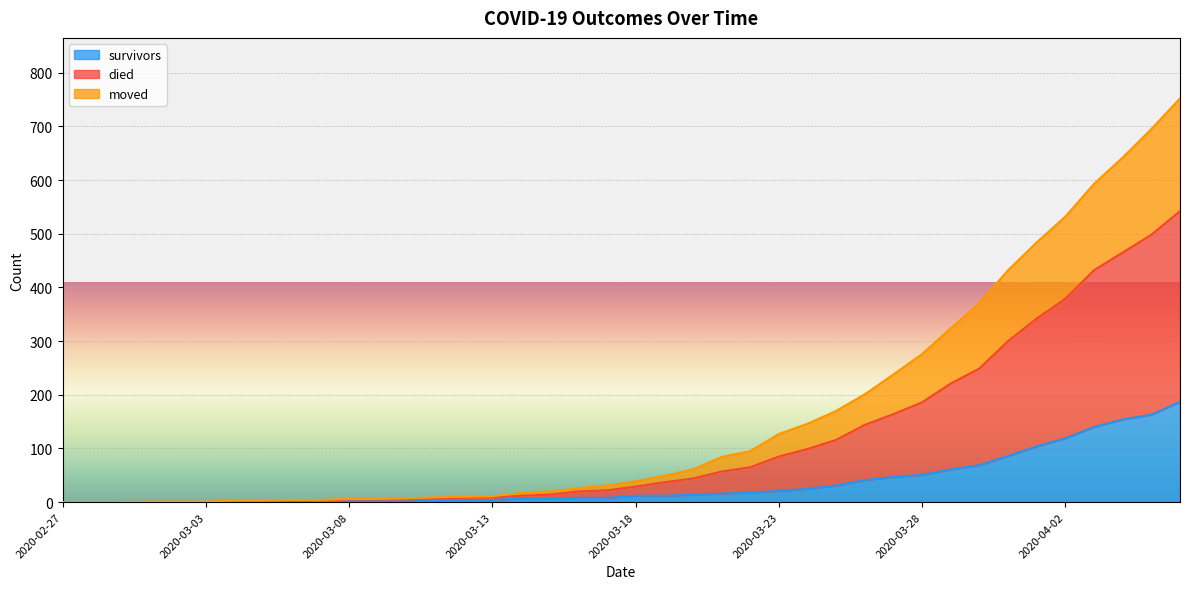

At which label does survivors first exceed 12?

2020-03-20